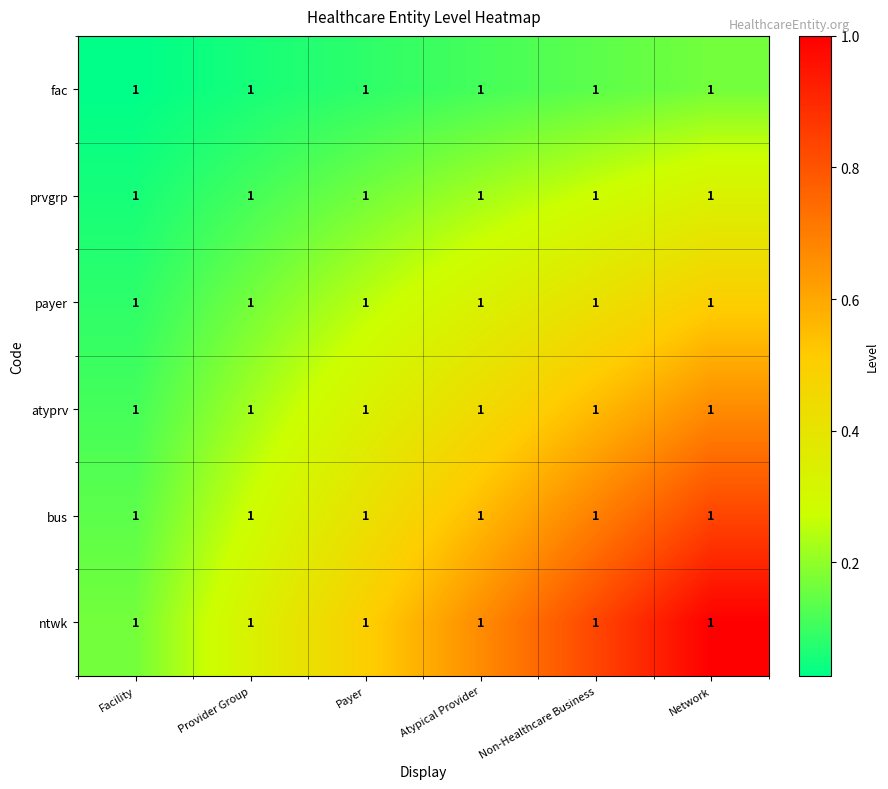

At how many categories does at least one series exceed 0?

6